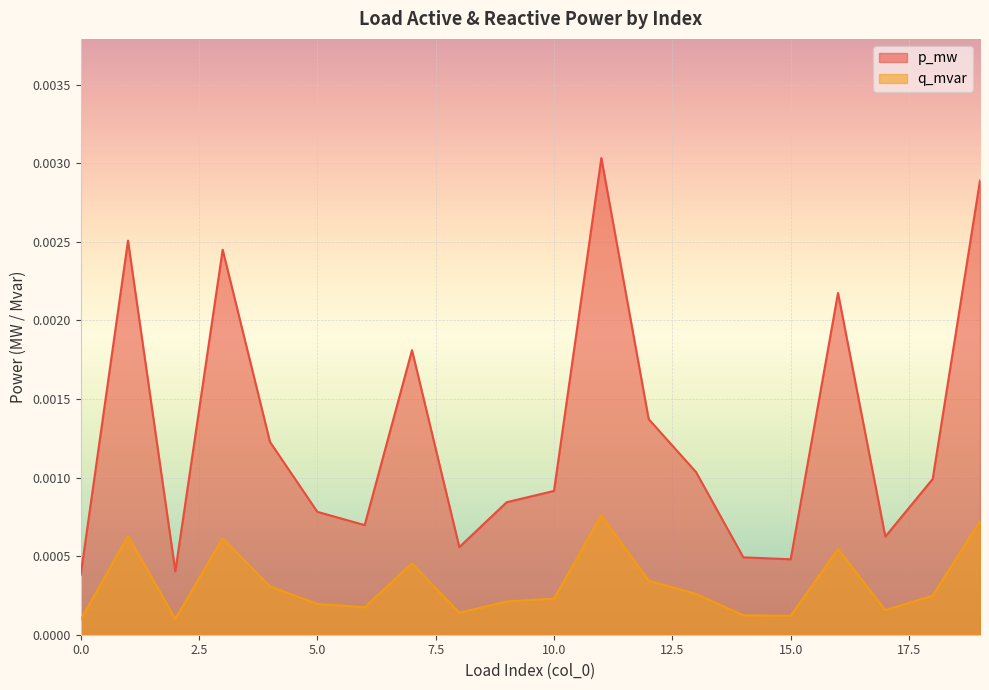

List the labels in order of p_mw value, largest first.

11, 19, 1, 3, 16, 7, 12, 4, 13, 18, 10, 9, 5, 6, 17, 8, 14, 15, 2, 0